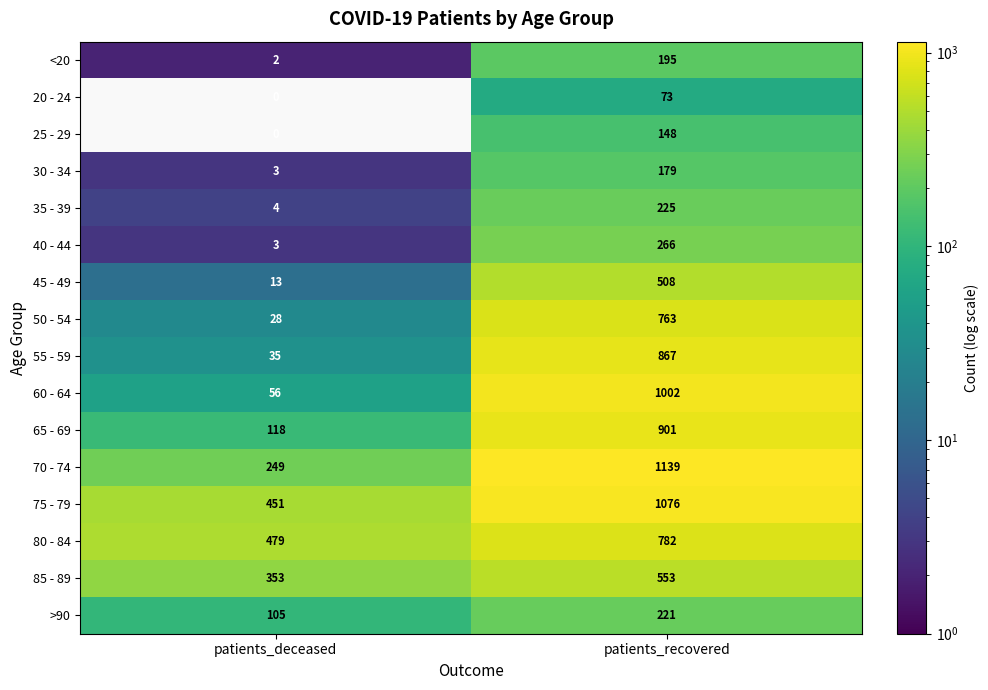

The value of >90 at patients_deceased is 105. True or false?

True